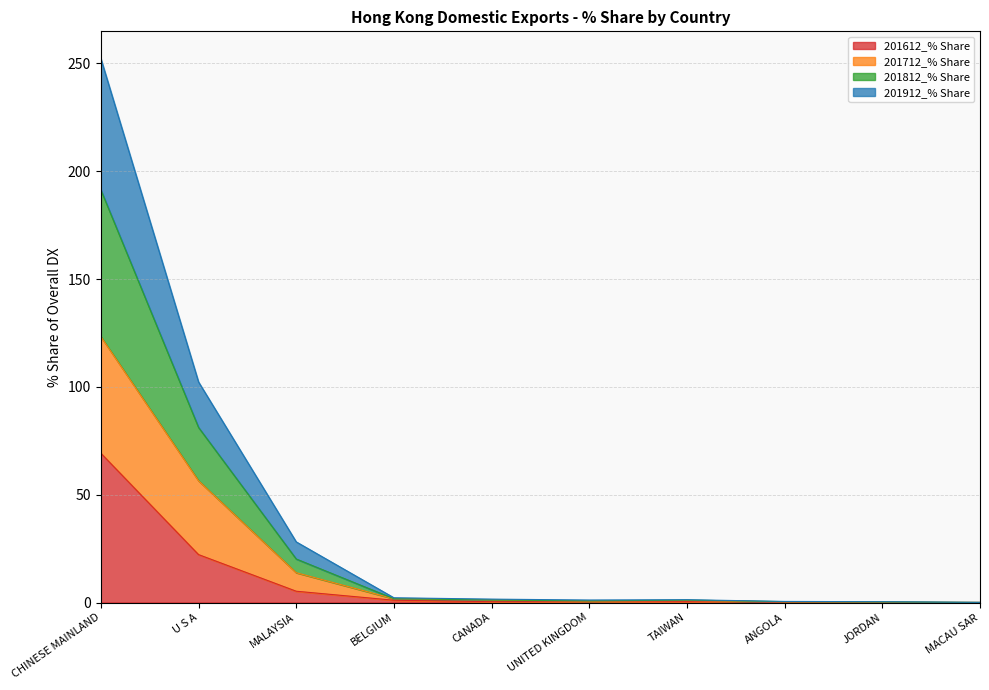

What is the maximum value for 201612_% Share?

69.3